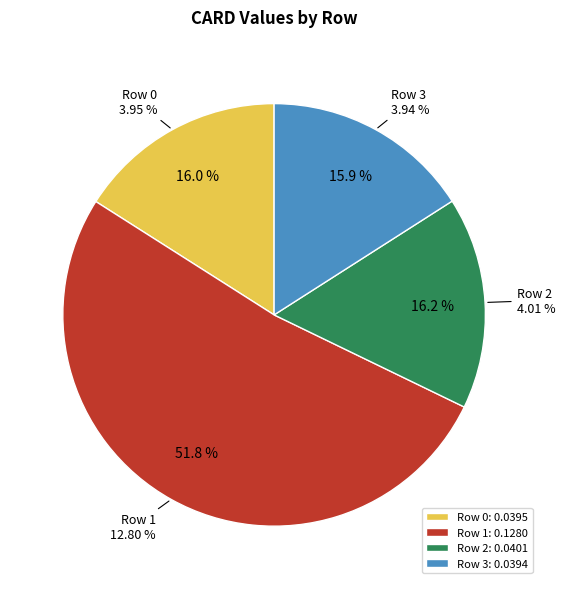

What percentage is the Row 2 slice, to the nearest percent?

16%